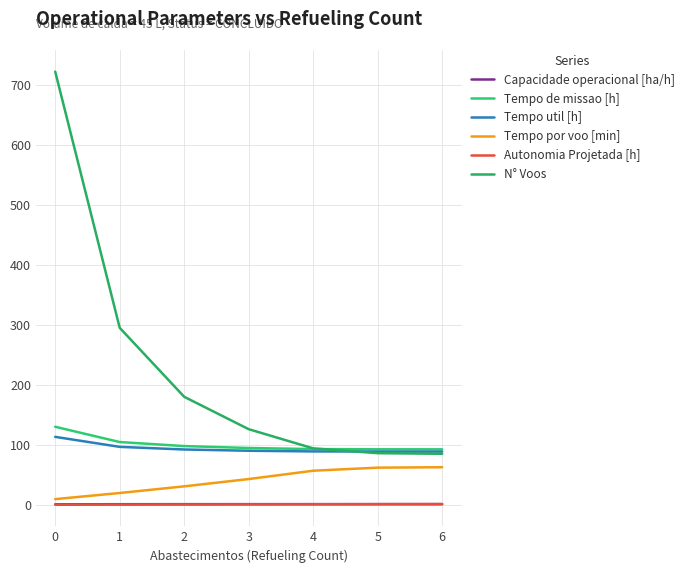

Does the chart display data point markers on the line(s)?

No